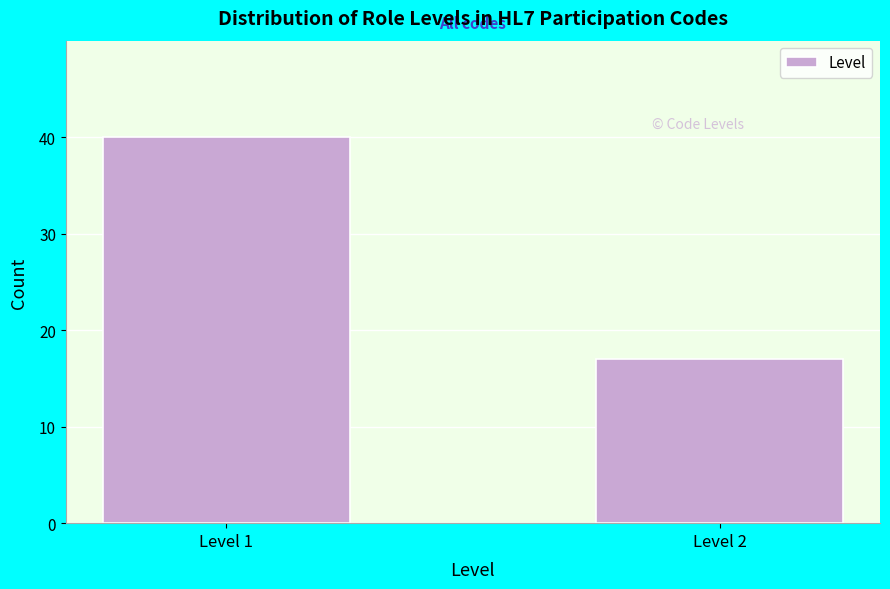

Reading left to right, what are all the values shown in this chart?

Level 1=40	Level 2=17